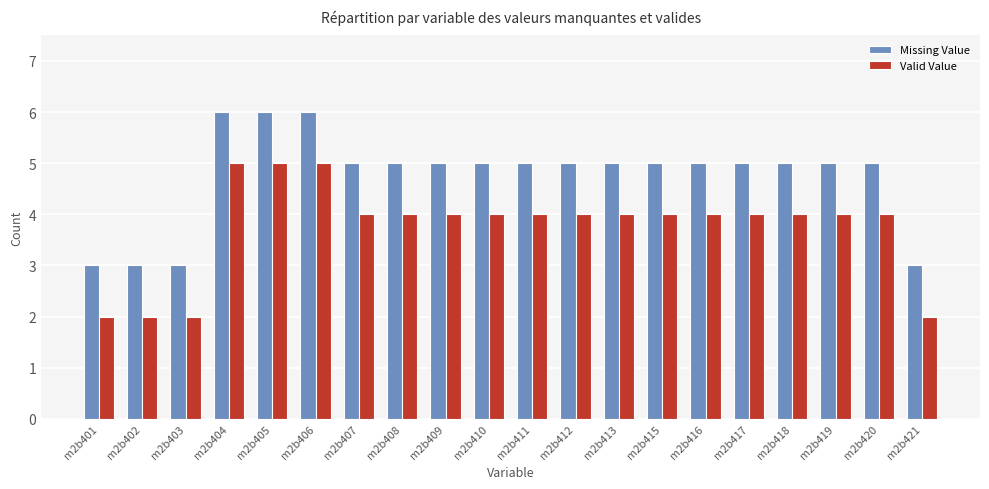

What is the difference between the second highest and second lowest values in the Valid Value series?

3